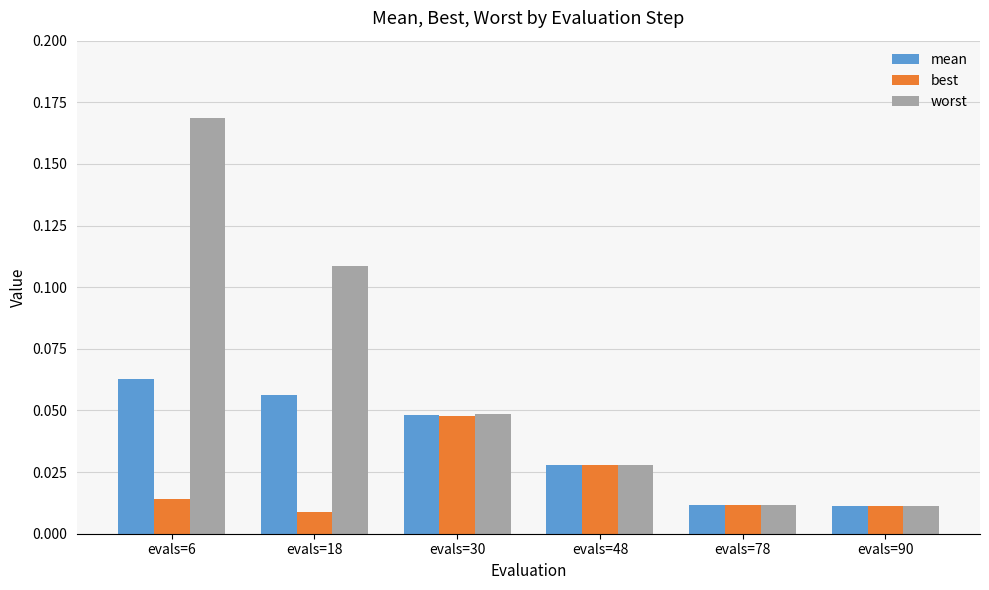

Which series has the largest range (max minus min)?

worst